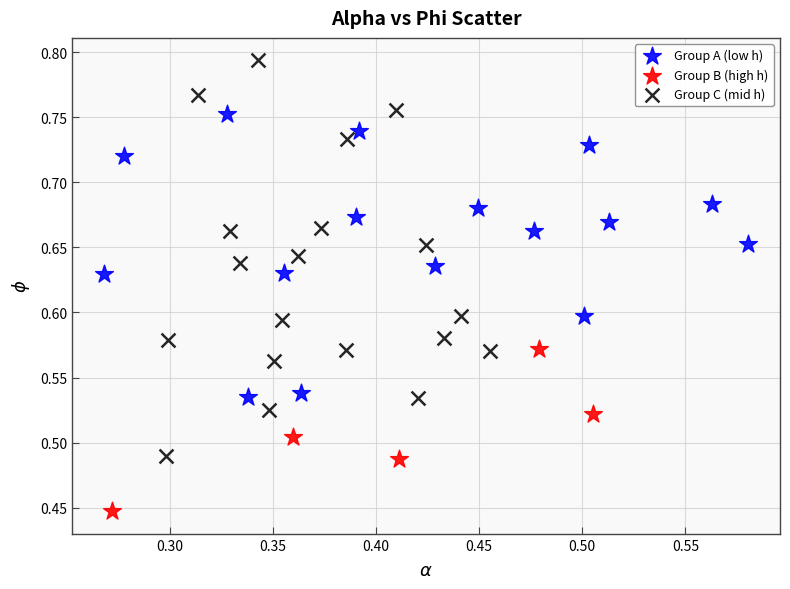

Which series has the largest Y range (max minus min)?

Group C (mid h)